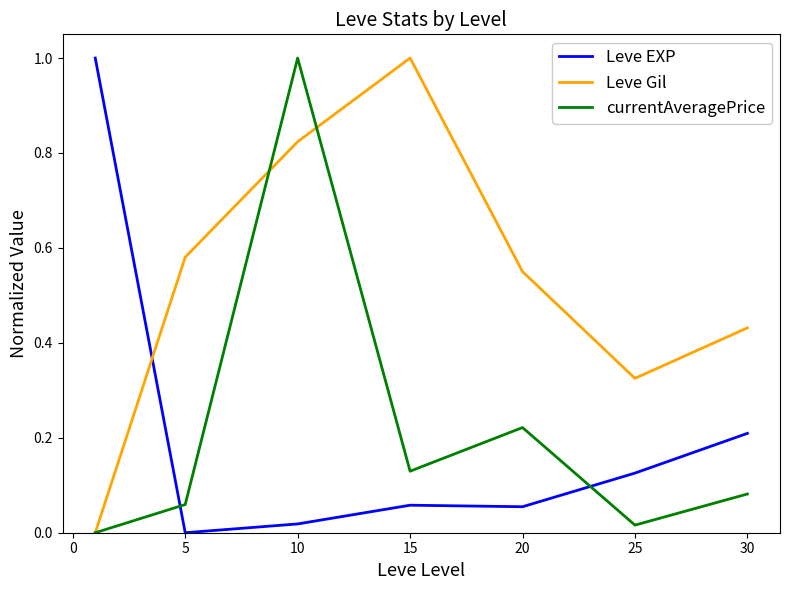

How many times do Leve EXP and Leve Gil cross each other?

1